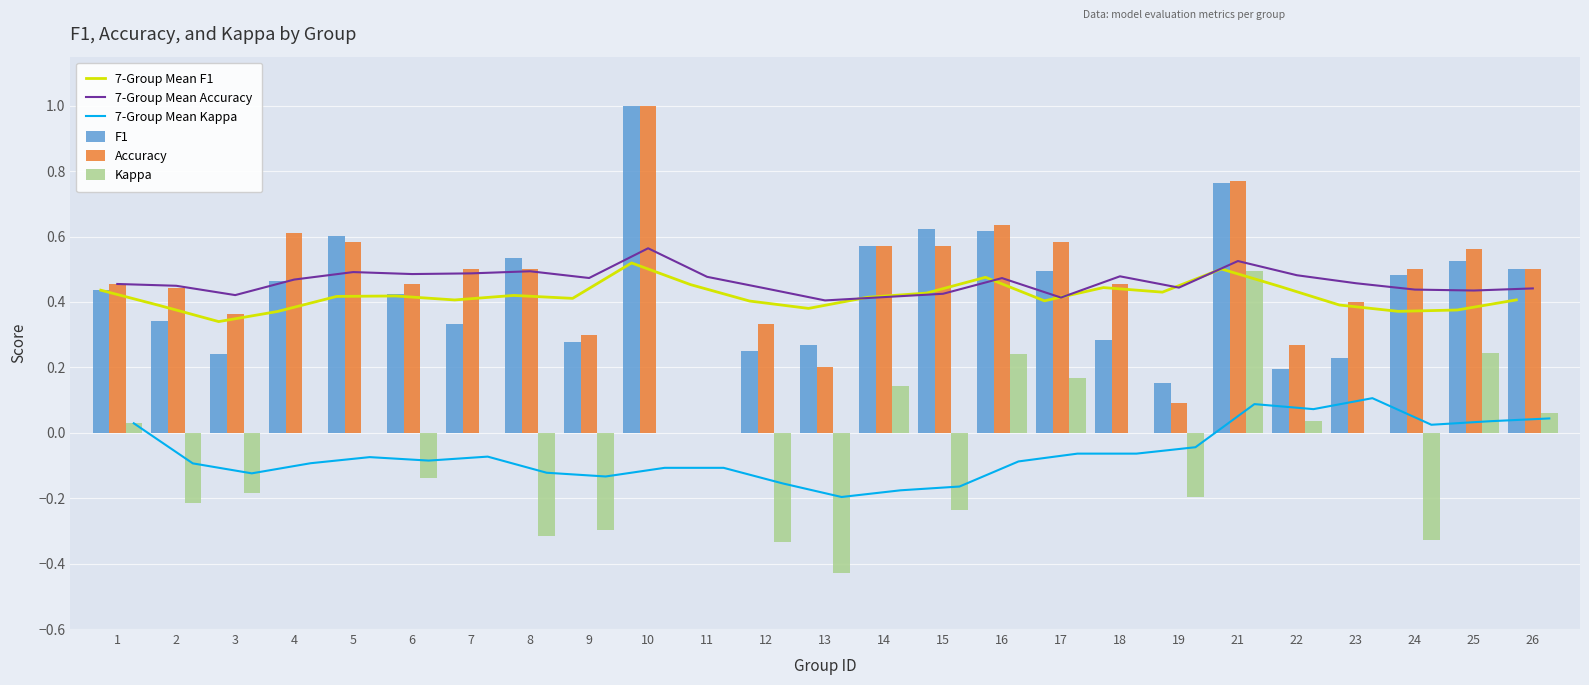

Is the value of 7-Group Mean Accuracy at 14 greater than the value of 7-Group Mean Kappa at 22?

Yes